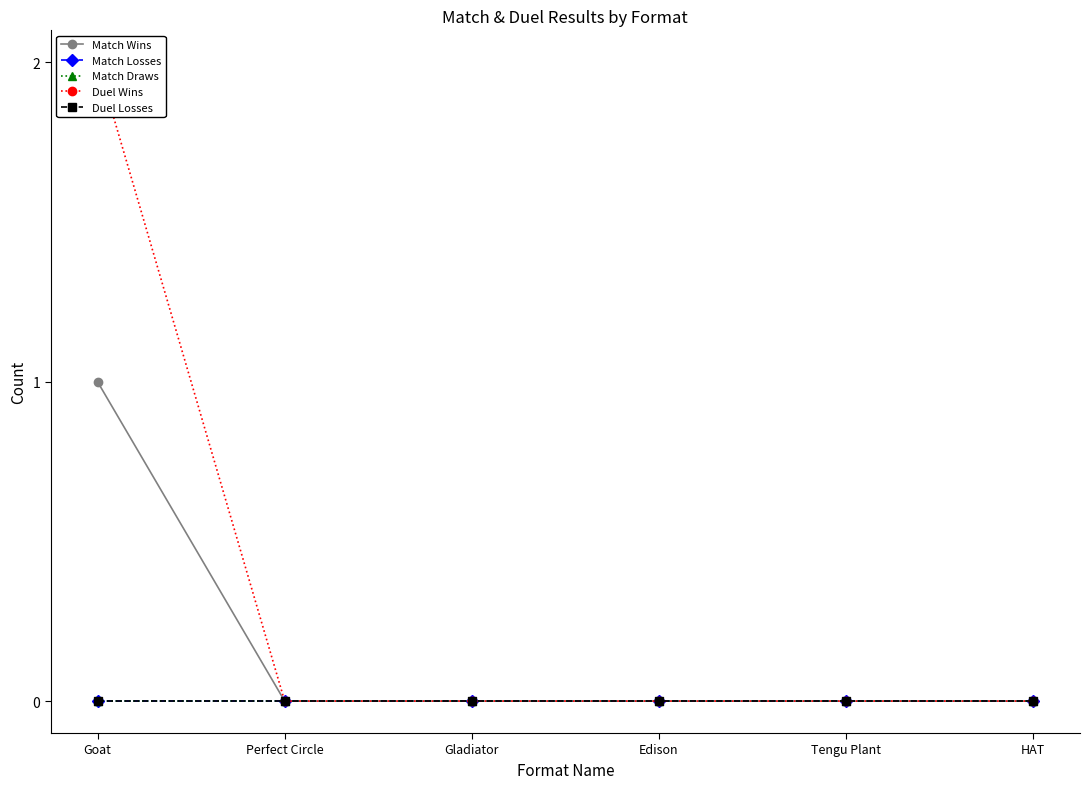

At HAT, list the series in order from smallest to largest.

Match Wins, Match Losses, Match Draws, Duel Wins, Duel Losses